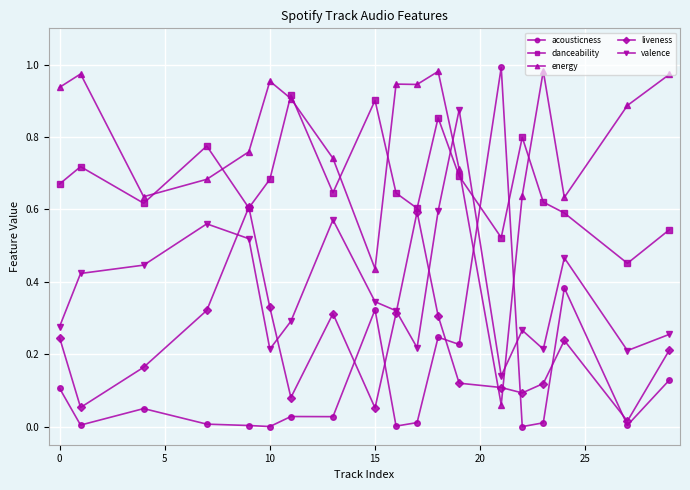

Which series has the largest range (max minus min)?

acousticness